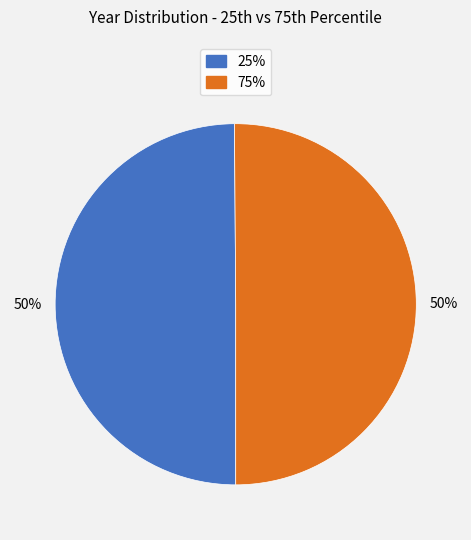

To the nearest percent, what is the average slice percentage?

50%